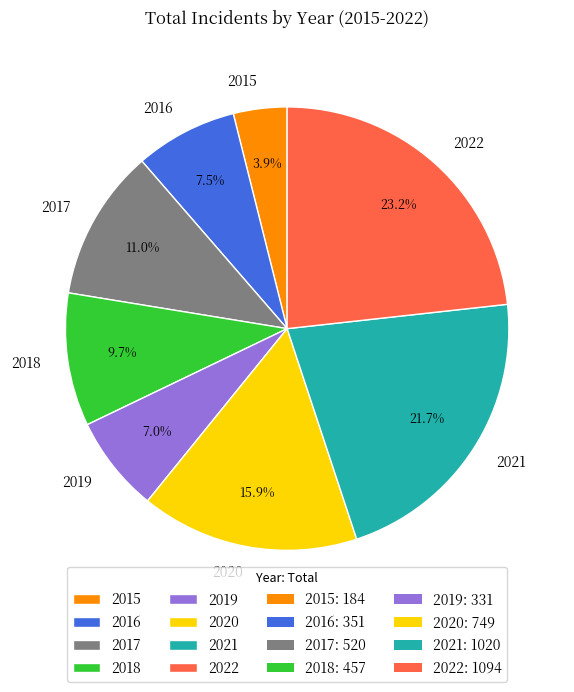

How many segments does this pie chart have?

8